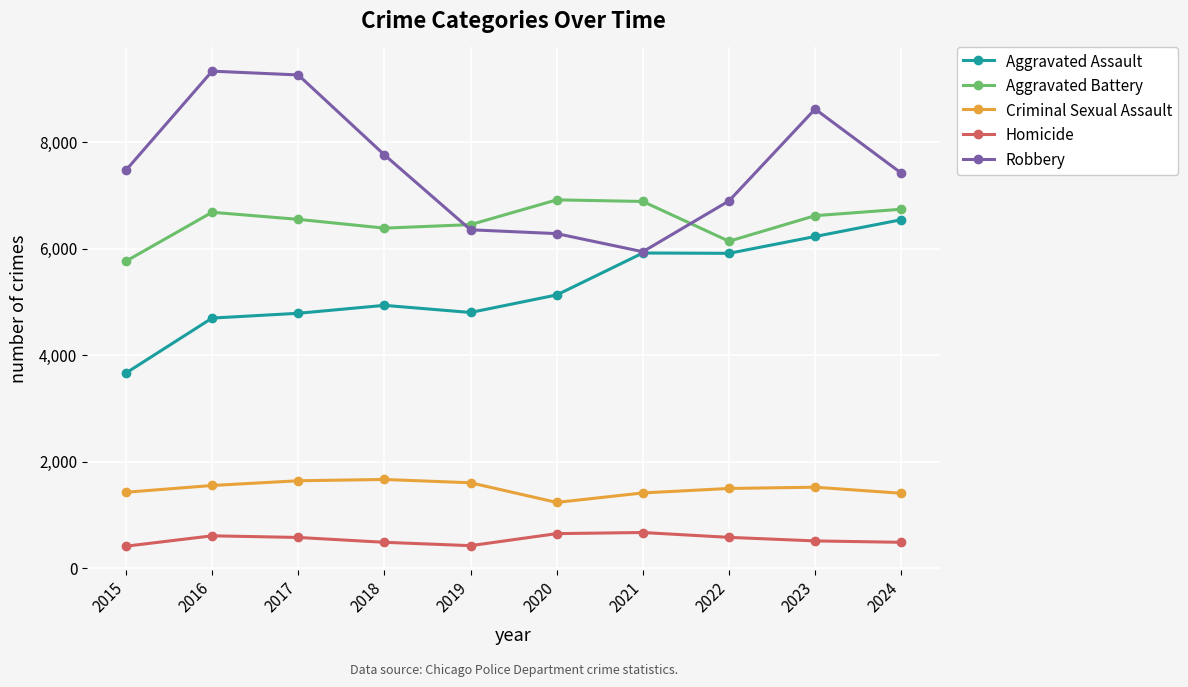

True or false: Aggravated Assault and Criminal Sexual Assault cross at least once.

False